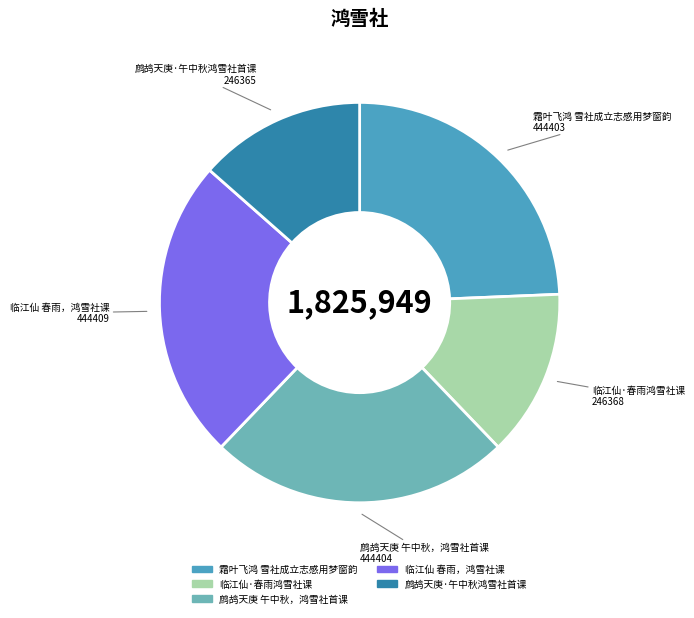

Which has a higher value, 临江仙·春雨鸿雪社课 or 临江仙 春雨，鸿雪社课?

临江仙 春雨，鸿雪社课